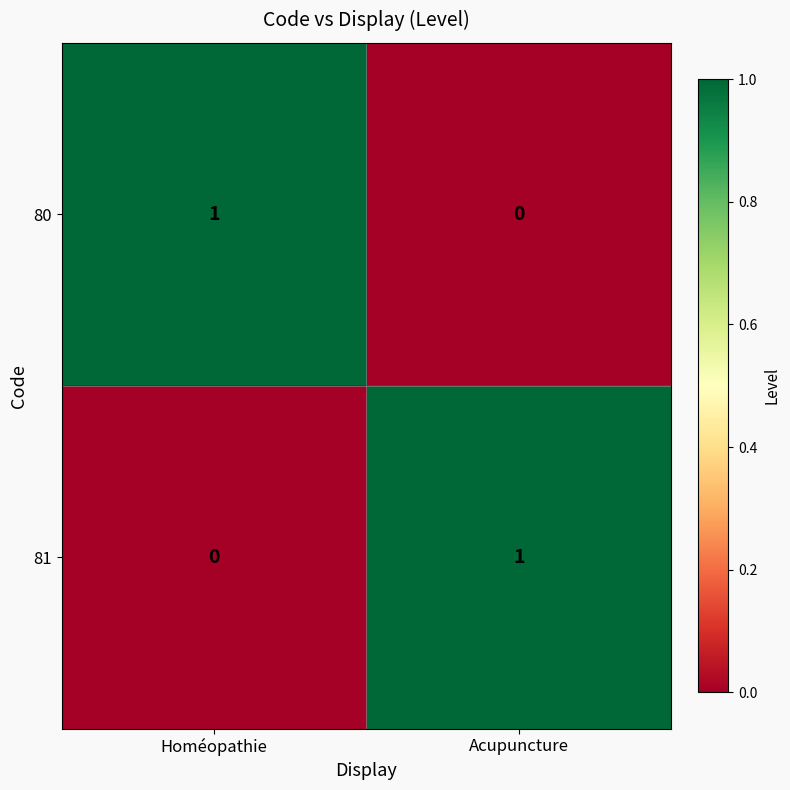

At which label does 81 reach its peak?

Acupuncture